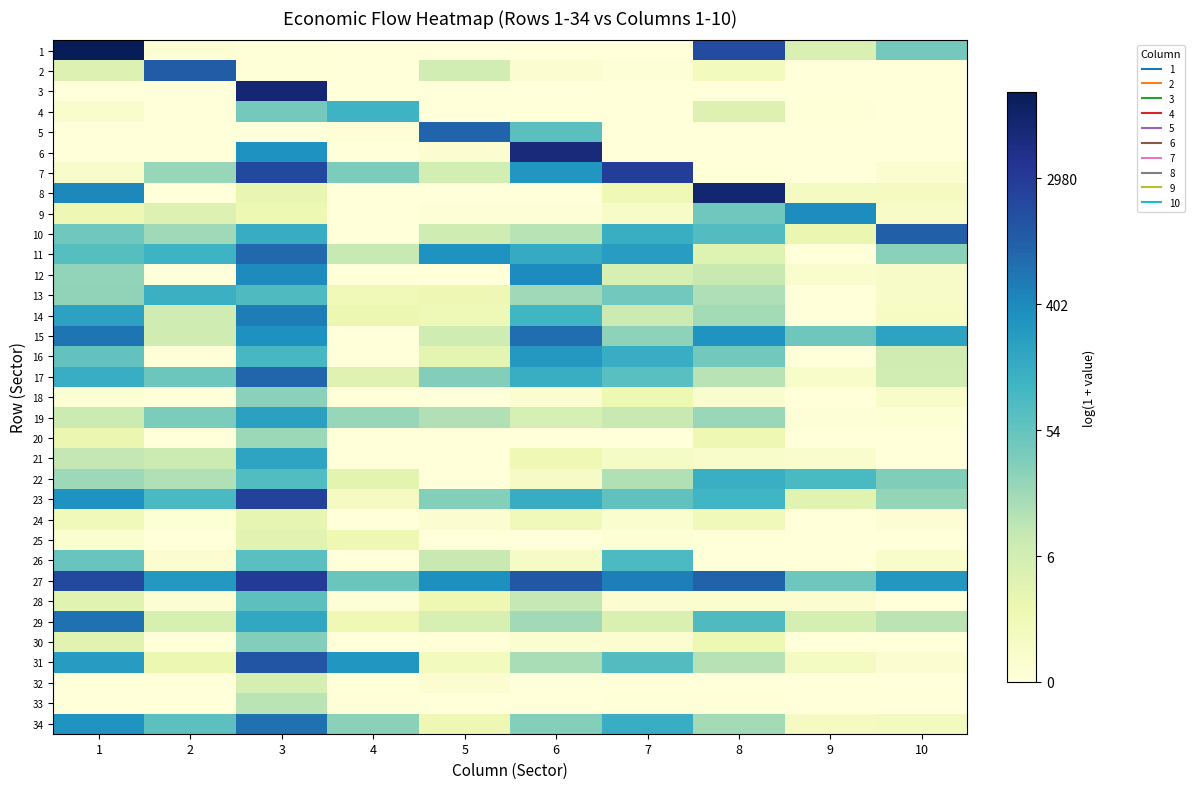

What is the total value across all series at 2?

59.2